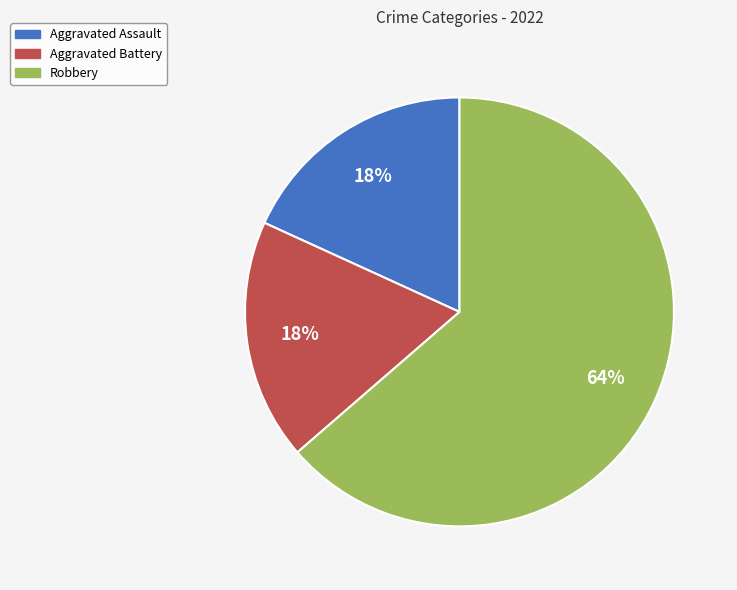

Is there any slice that represents more than half of the pie?

Yes